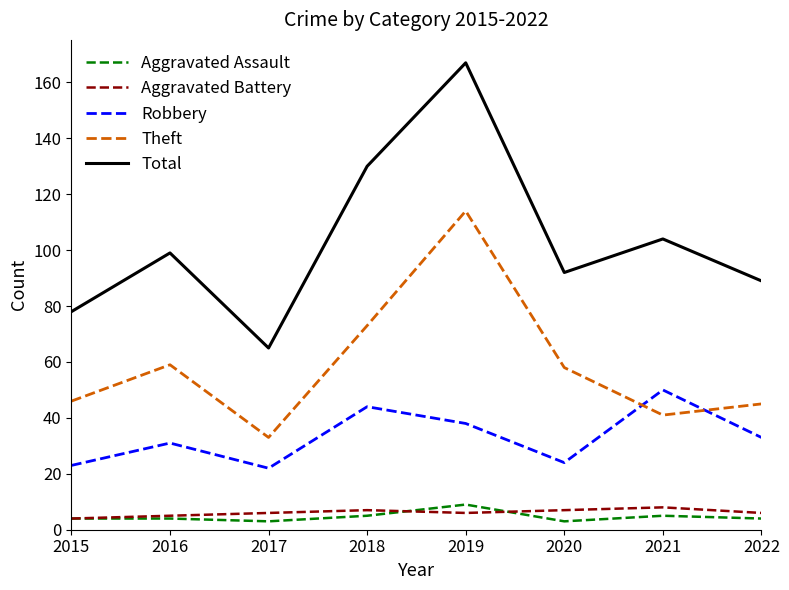

True or false: Aggravated Battery has a value of 6 at 2017.

True